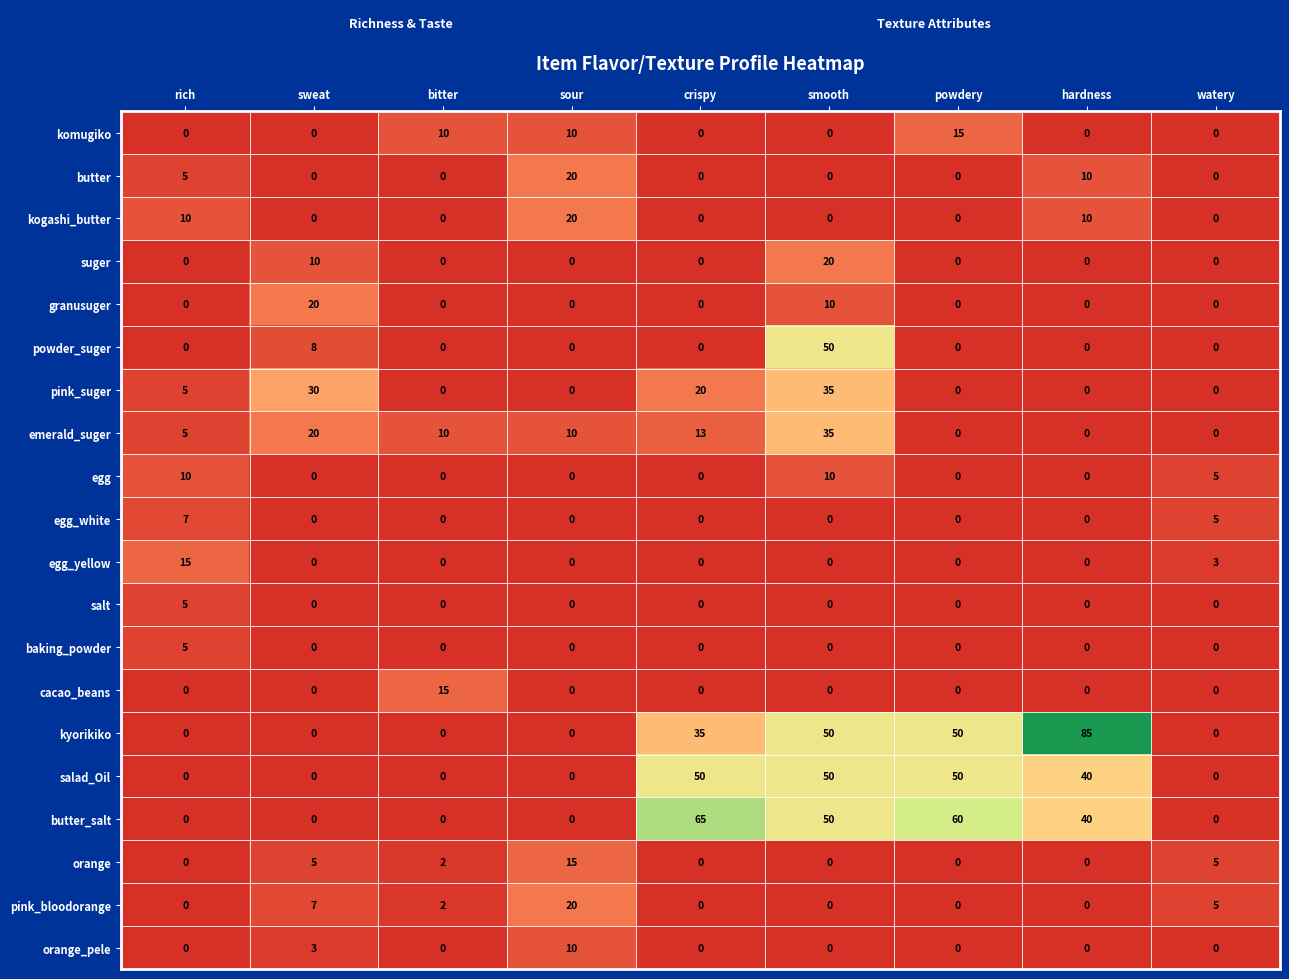

Which series has the largest total across all categories?

kyorikiko